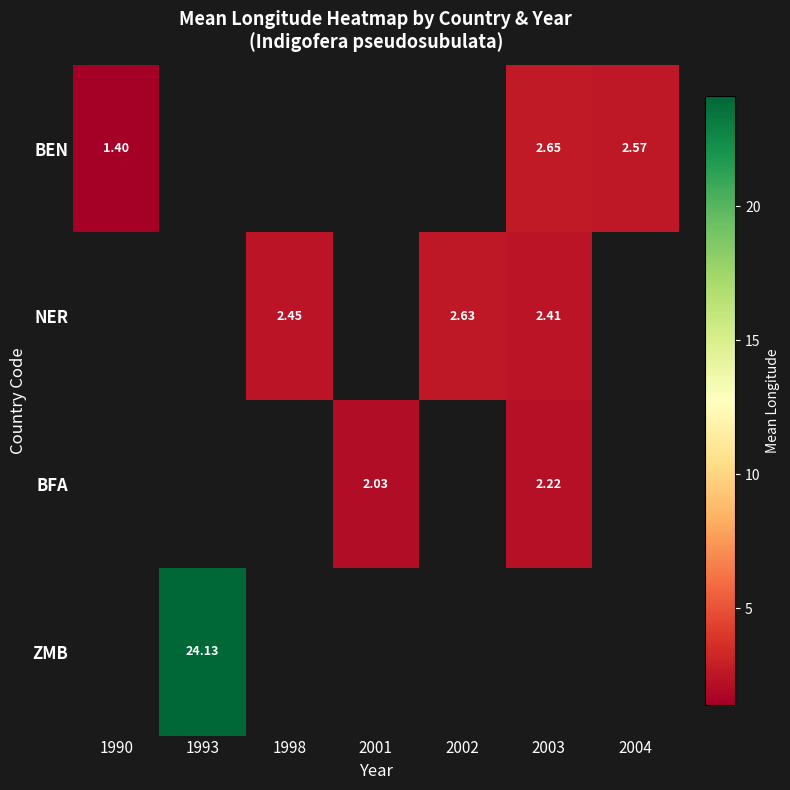

At how many categories does at least one series exceed 21?

1